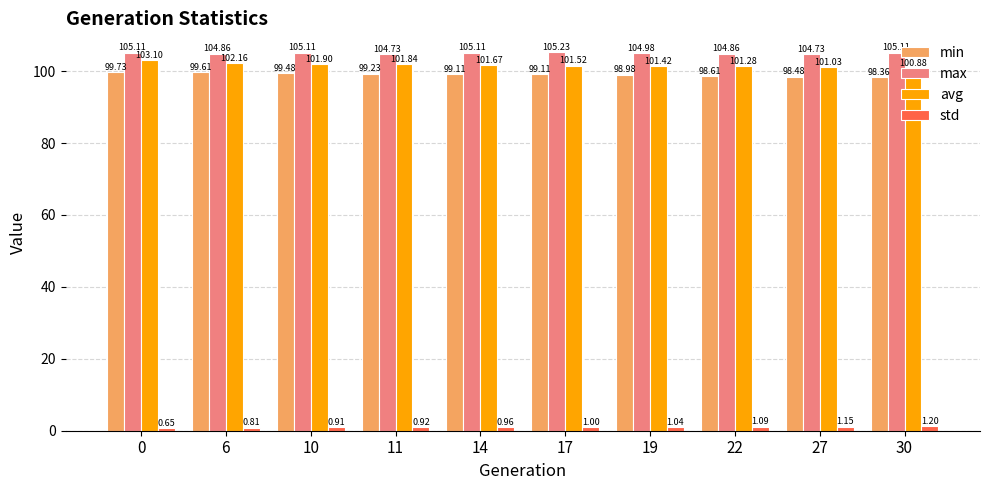

The value of avg at 27 is 101.0. True or false?

True